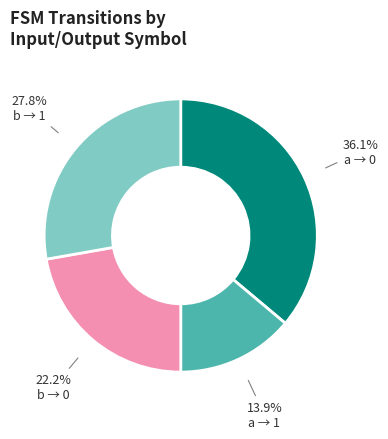

Does b → 1 represent more than half of the total?

No